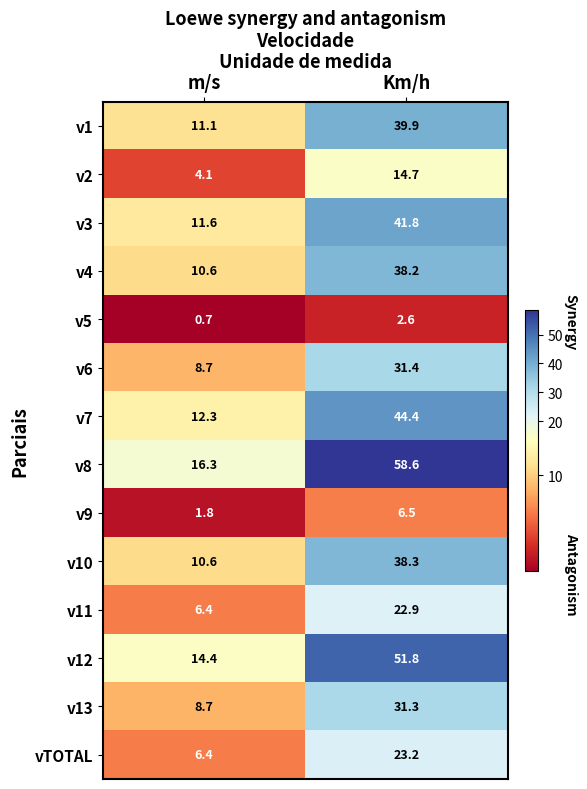

Is it true that v2 equals 4.1 at m/s?

True